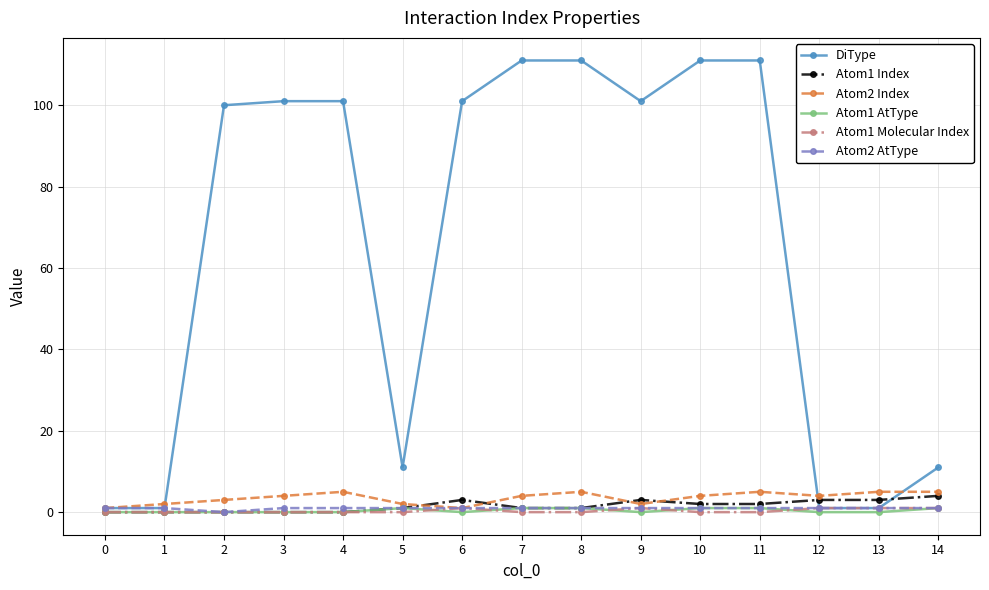

Which series has the largest total across all categories?

DiType